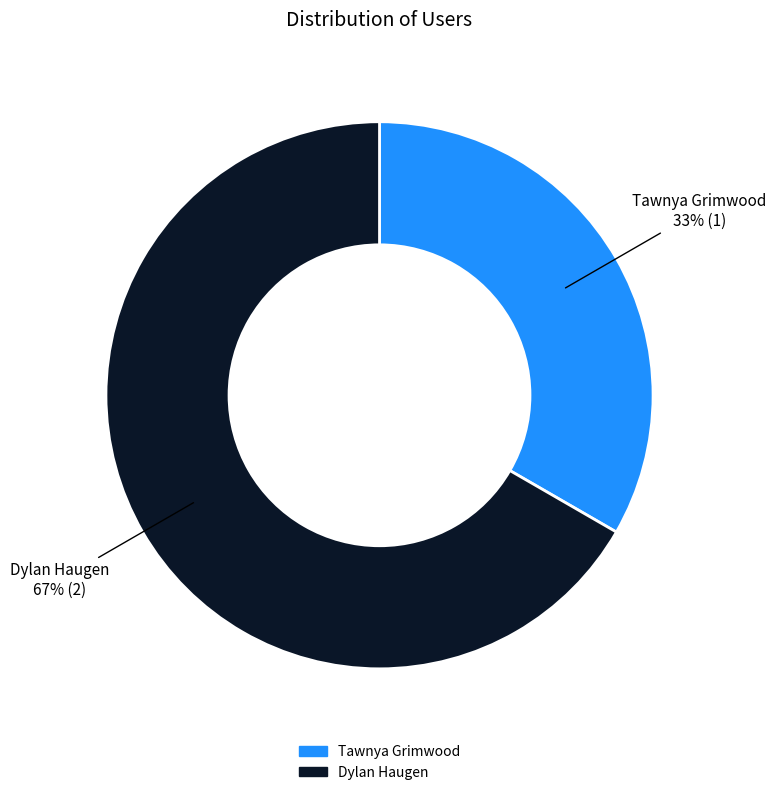

Combined, do Dylan Haugen and Tawnya Grimwood account for over 50%?

Yes